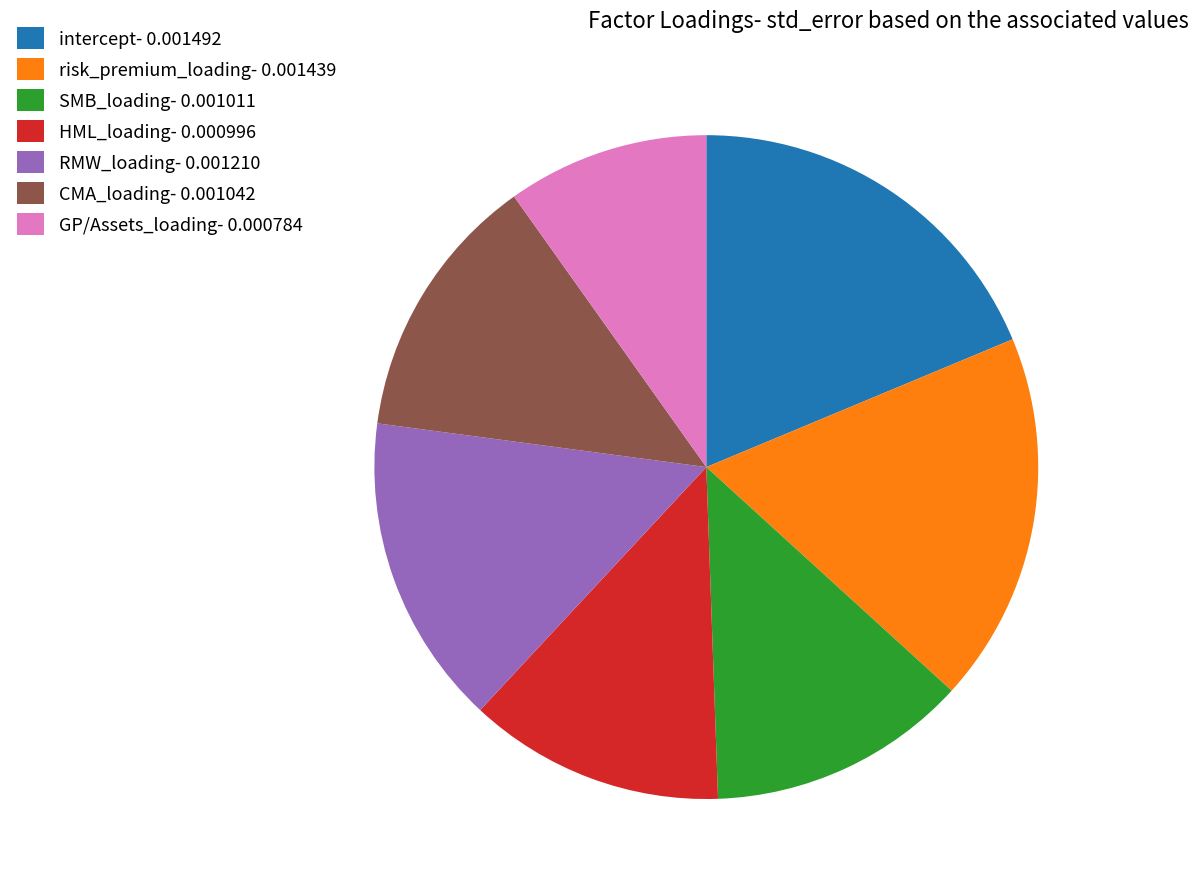

Is it true that HML_loading is 12% of the pie?

True